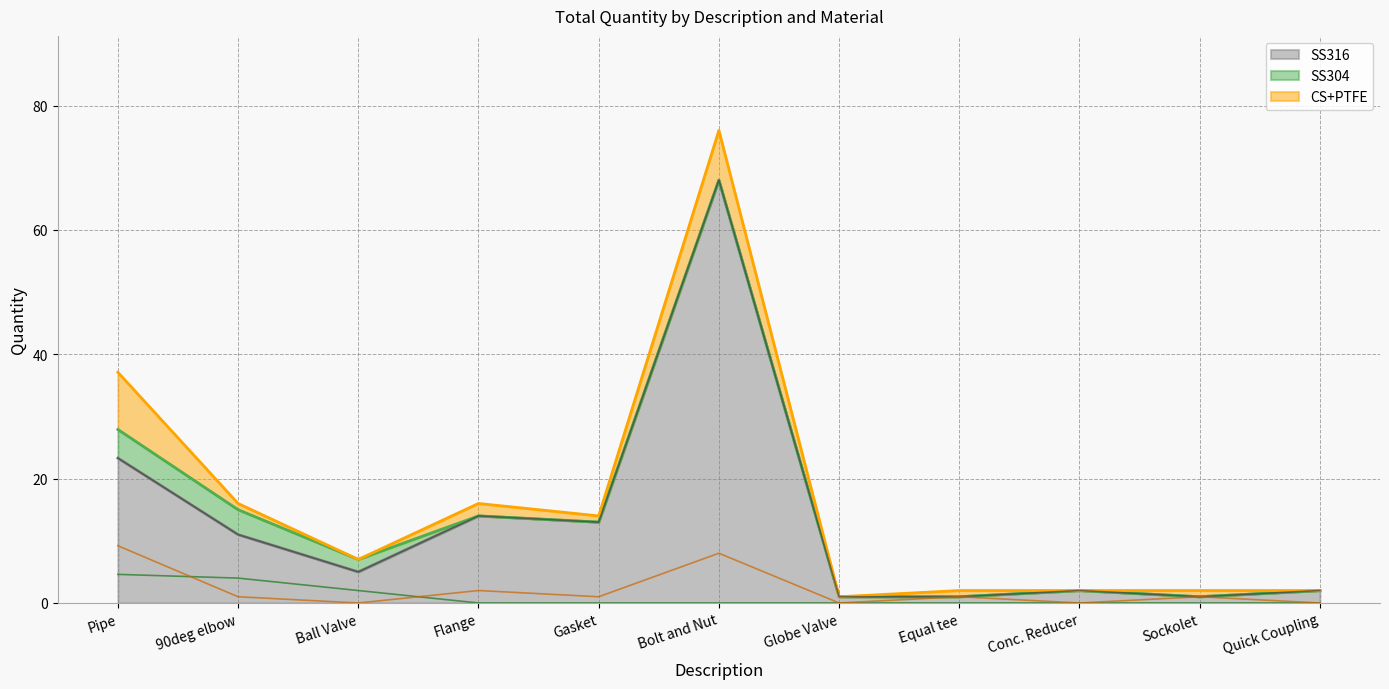

Is the value of SS316 at Quick Coupling greater than the value of CS+PTFE at Gasket?

Yes